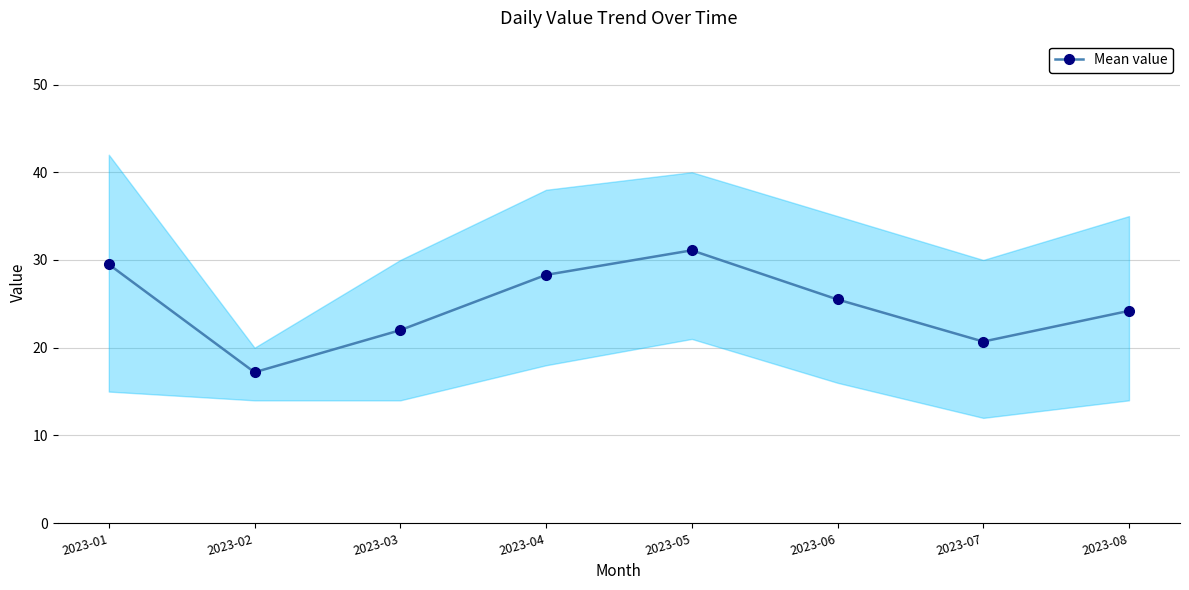

How many points are lower than both their immediate neighbors (excluding endpoints)?

2